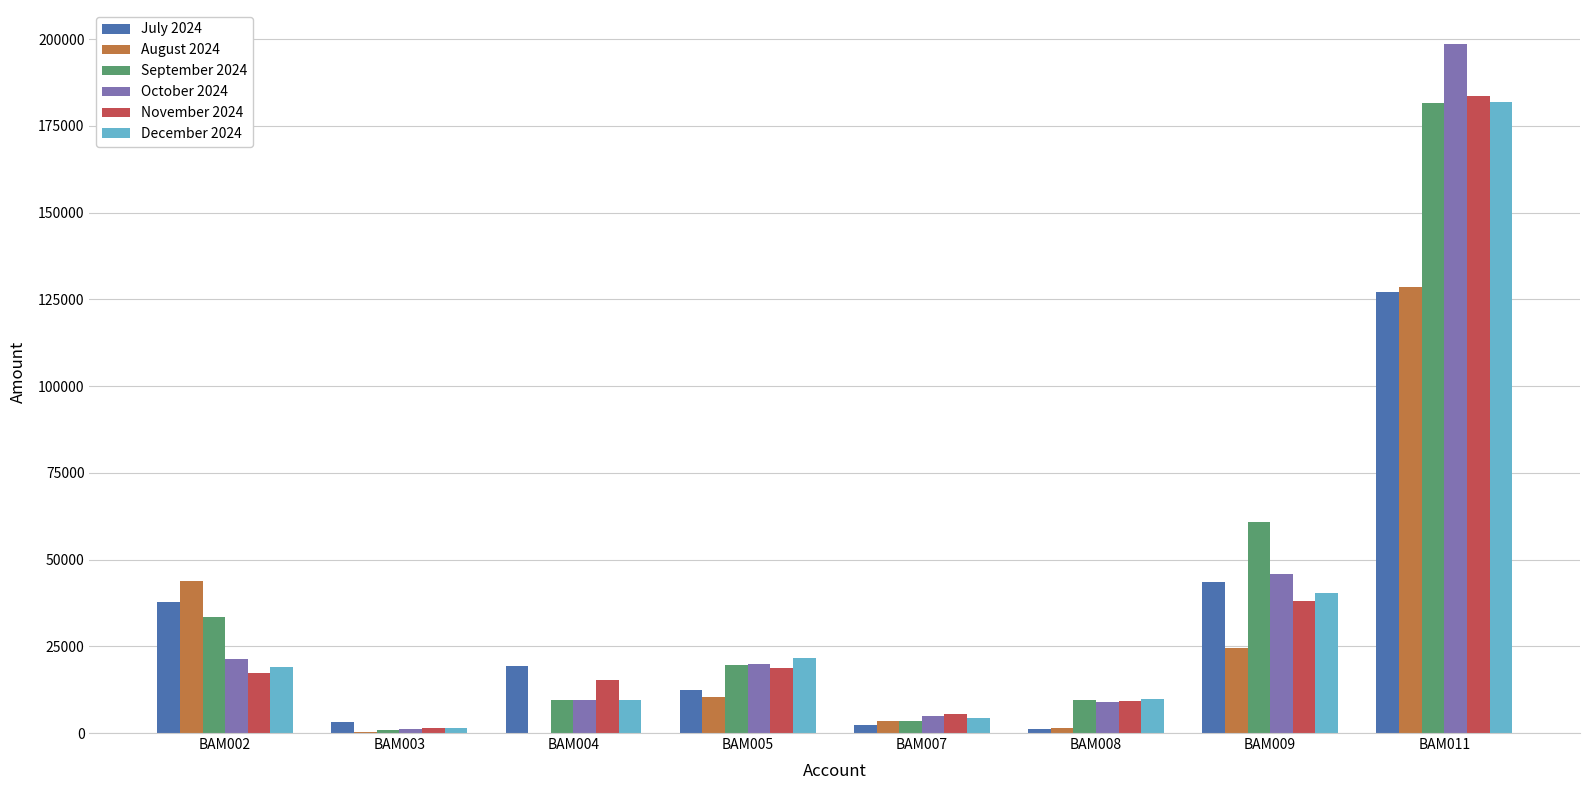

Which series has the largest range (max minus min)?

October 2024